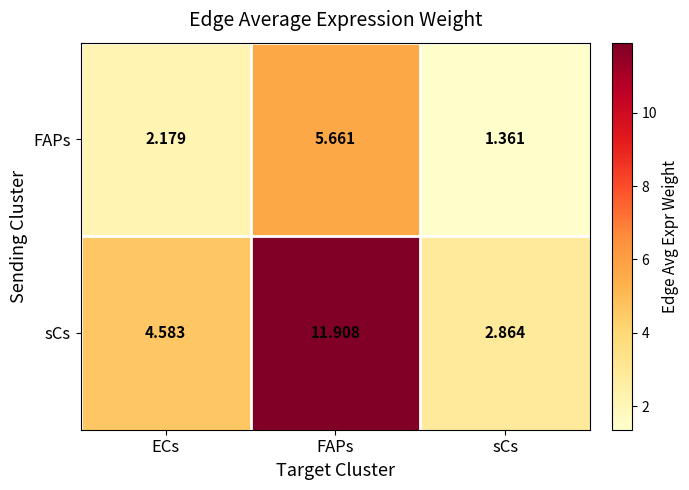

What is the spread (max minus min) of values at ECs?

2.4